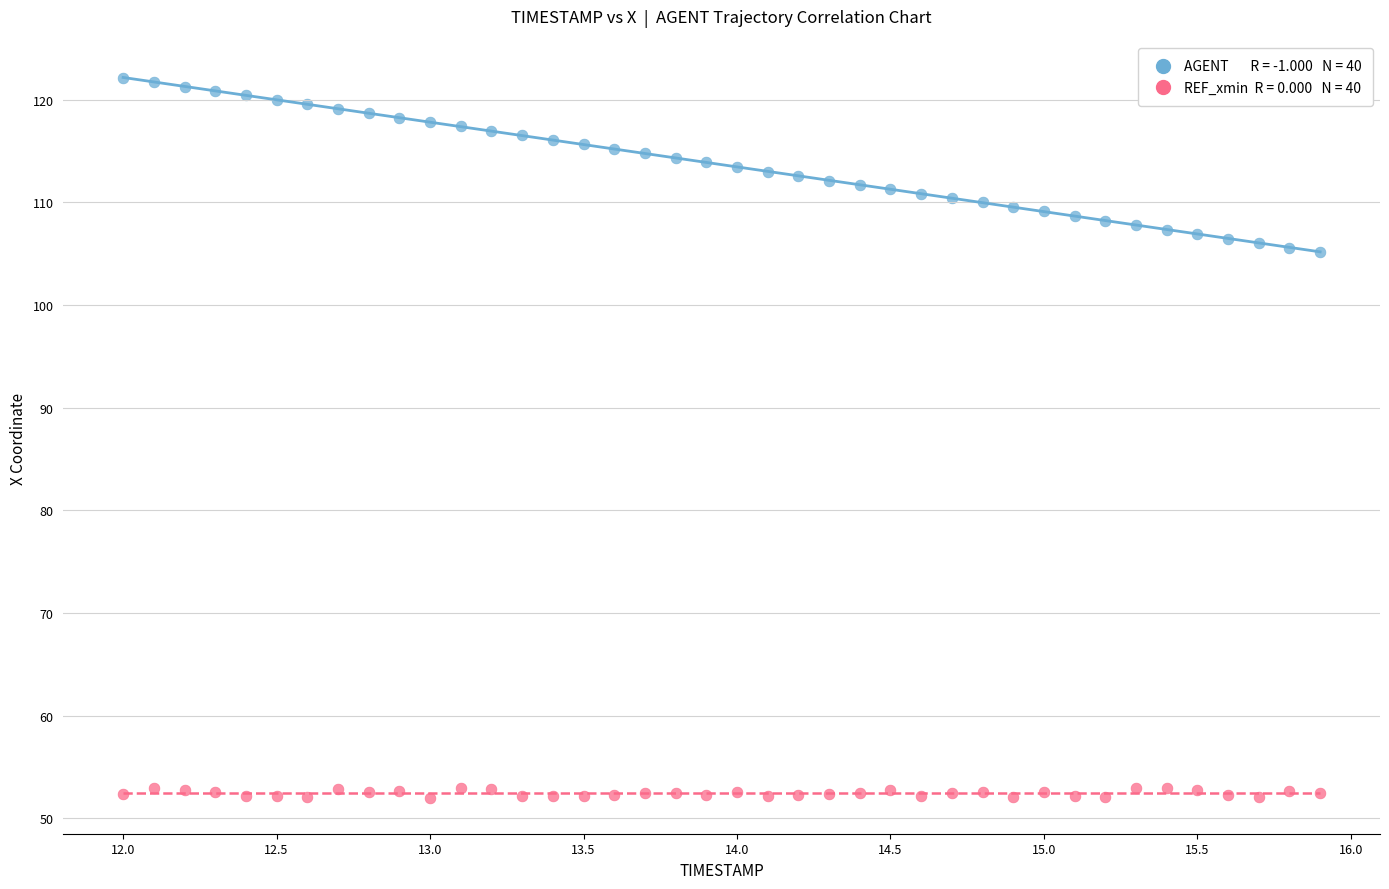

Across all data points, what is the range of X values (max minus min)?

3.9